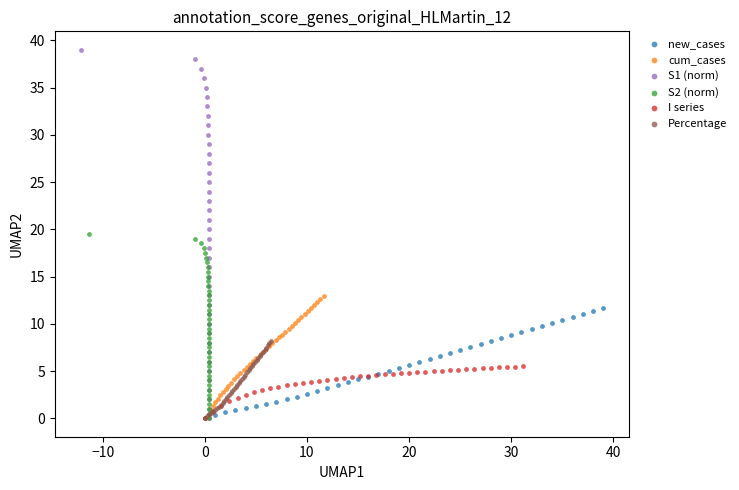

Which series has the largest Y range (max minus min)?

S1 (norm)